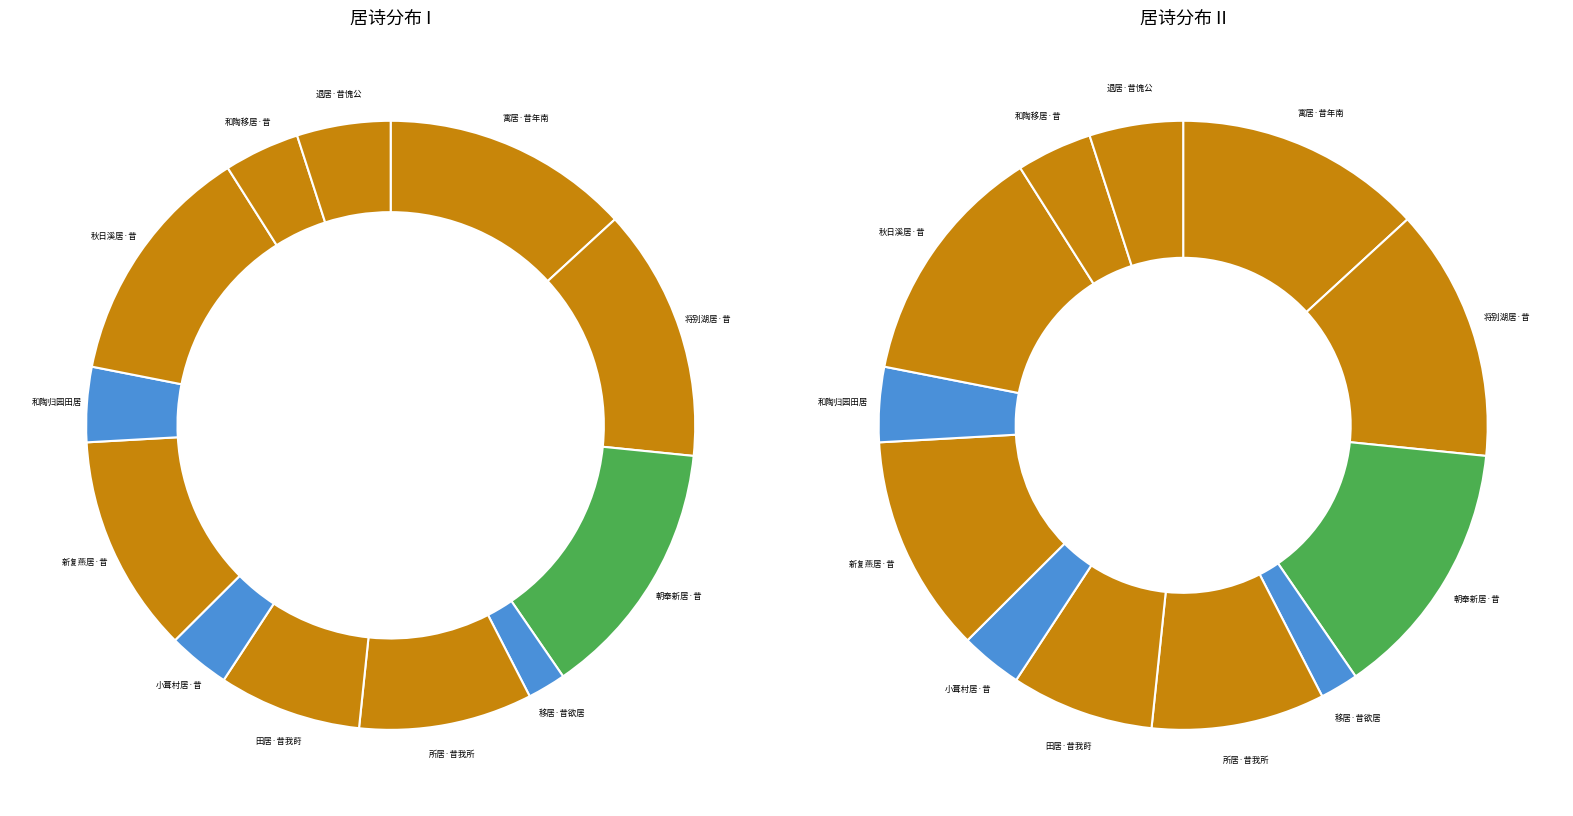

Count the number of slices in the pie.

12